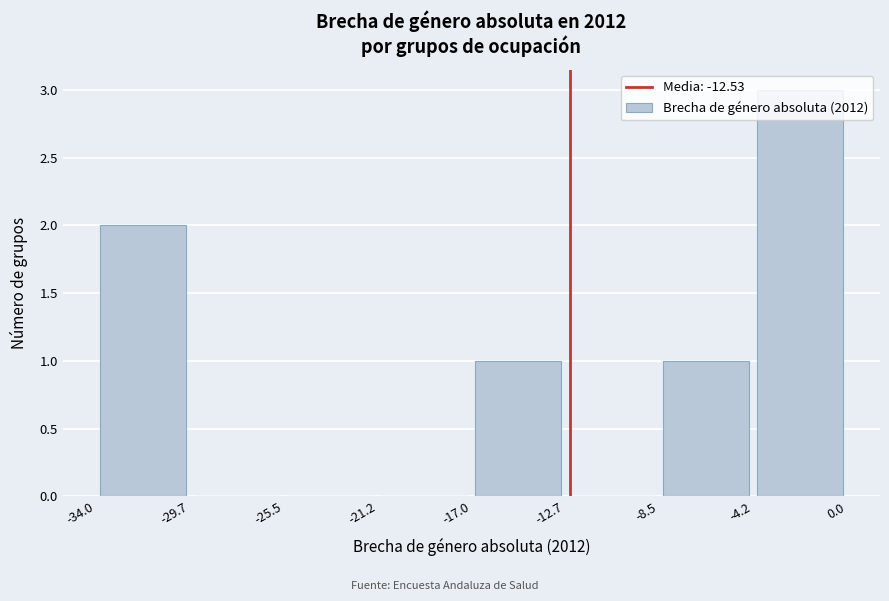

Reading left to right, transcribe this chart: for each bar, give the range it covers on the x-axis and its height. The values are not printed on the chart, so give them approximately, as read against the axis.

-34.0 to -29.7: 2
-29.7 to -25.5: 0
-25.5 to -21.2: 0
-21.2 to -17.0: 0
-17.0 to -12.7: 1
-12.7 to -8.5: 0
-8.5 to -4.2: 1
-4.2 to 0.0: 3